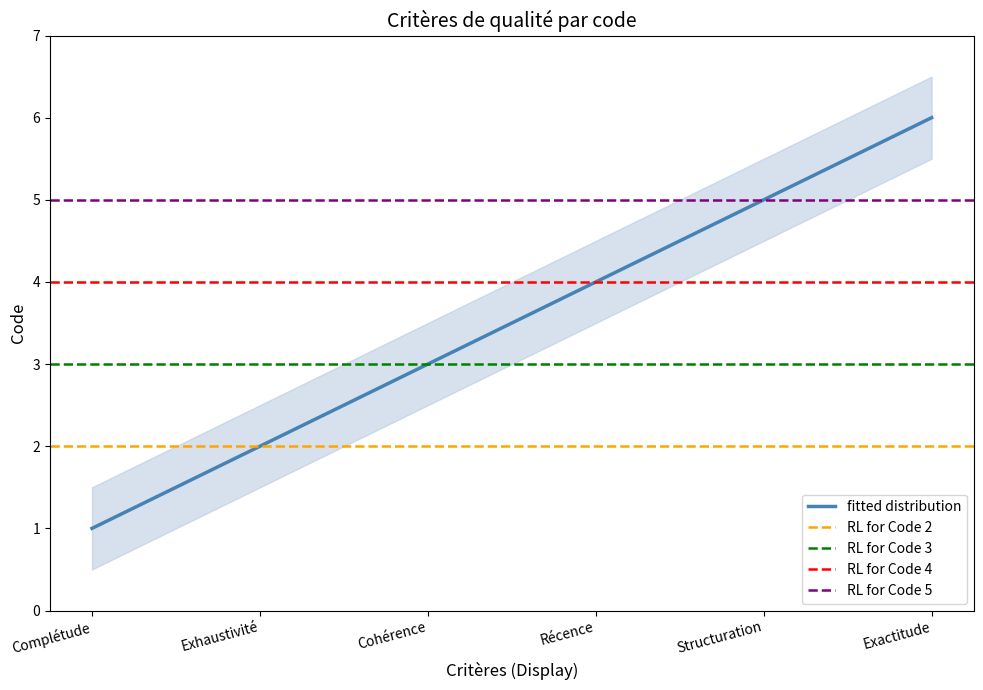

The value at Complétude is 1. True or false?

True